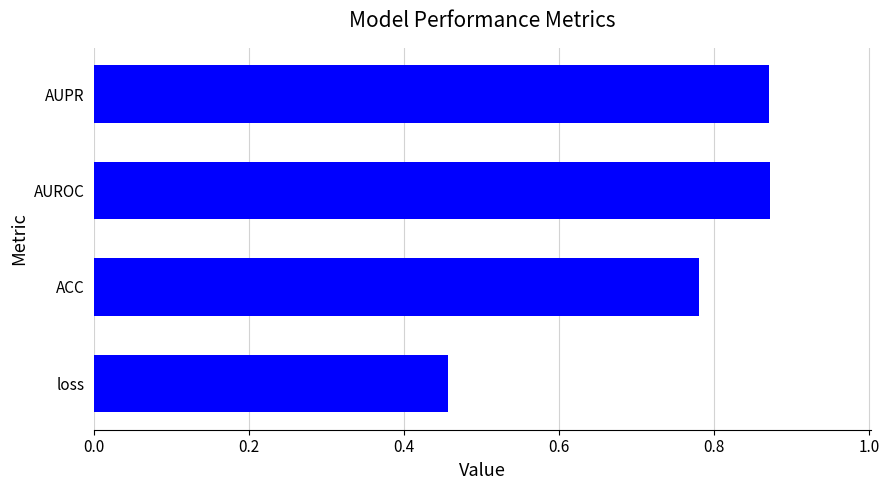

What is the difference between the values at loss and AUPR?

0.4